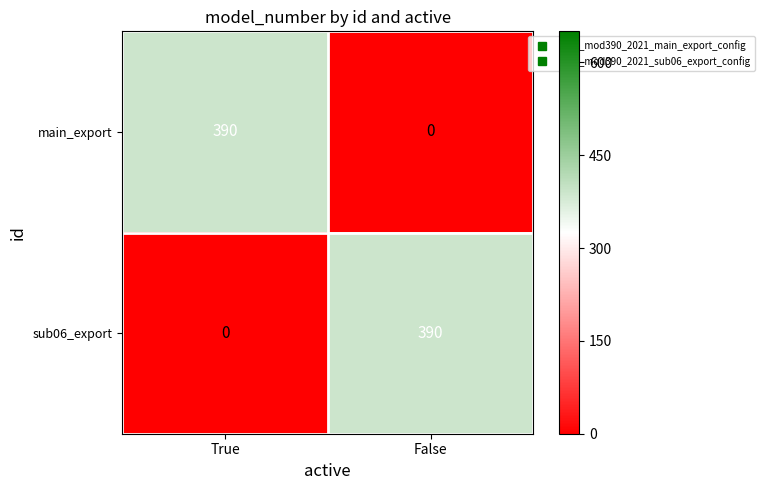

Read the main_export value at True, to the nearest 50.

400